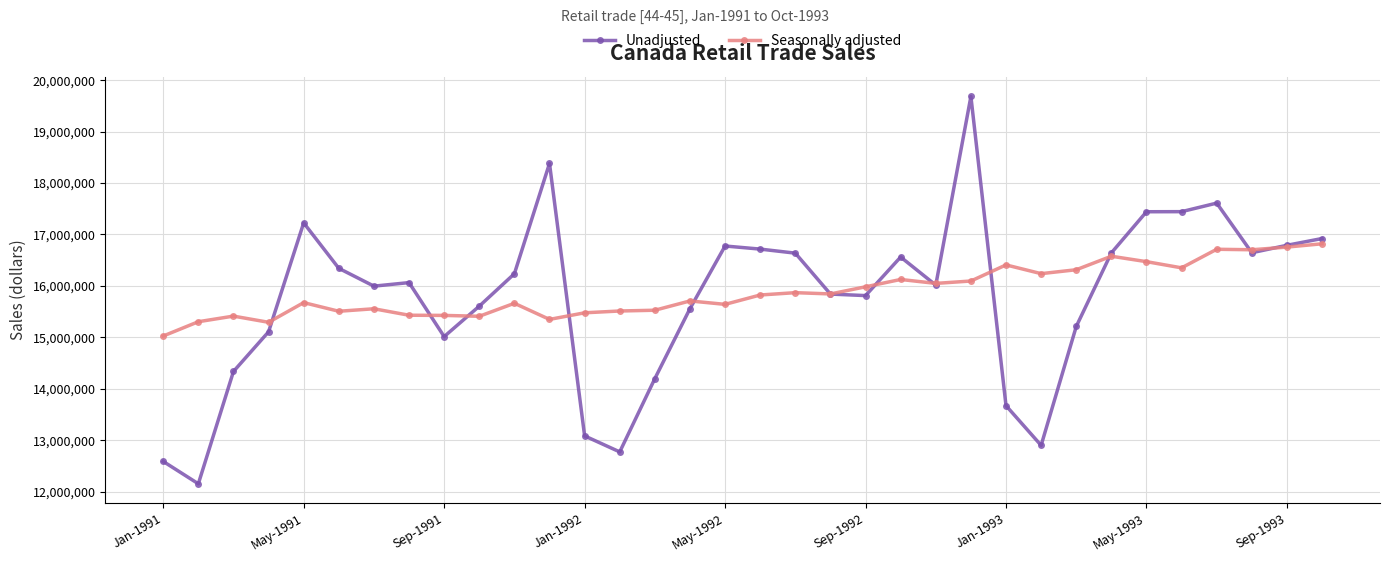

What is the value of the Seasonally adjusted point at the 7th from the left?

15556313